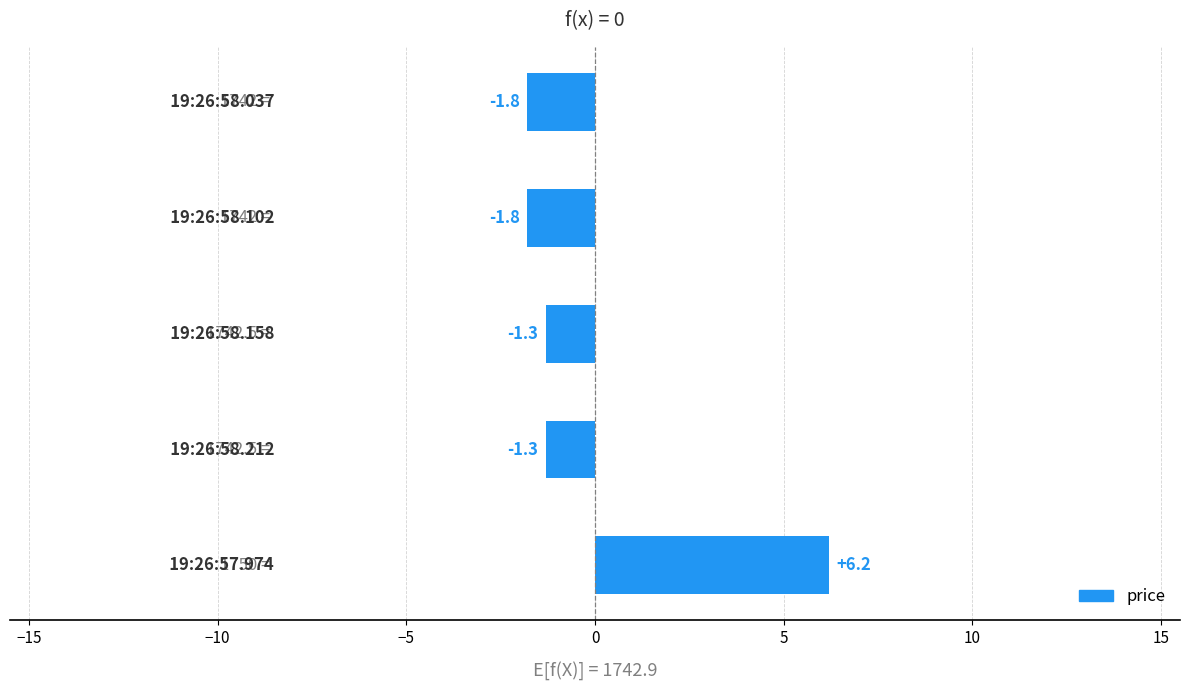

What is the difference between the maximum and second lowest values?

8.0